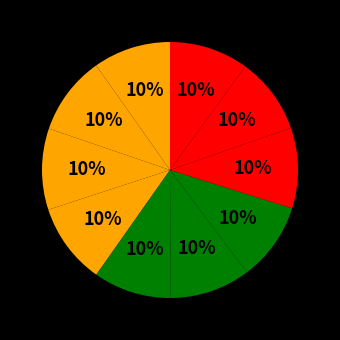

How many slices are in this pie chart?

10